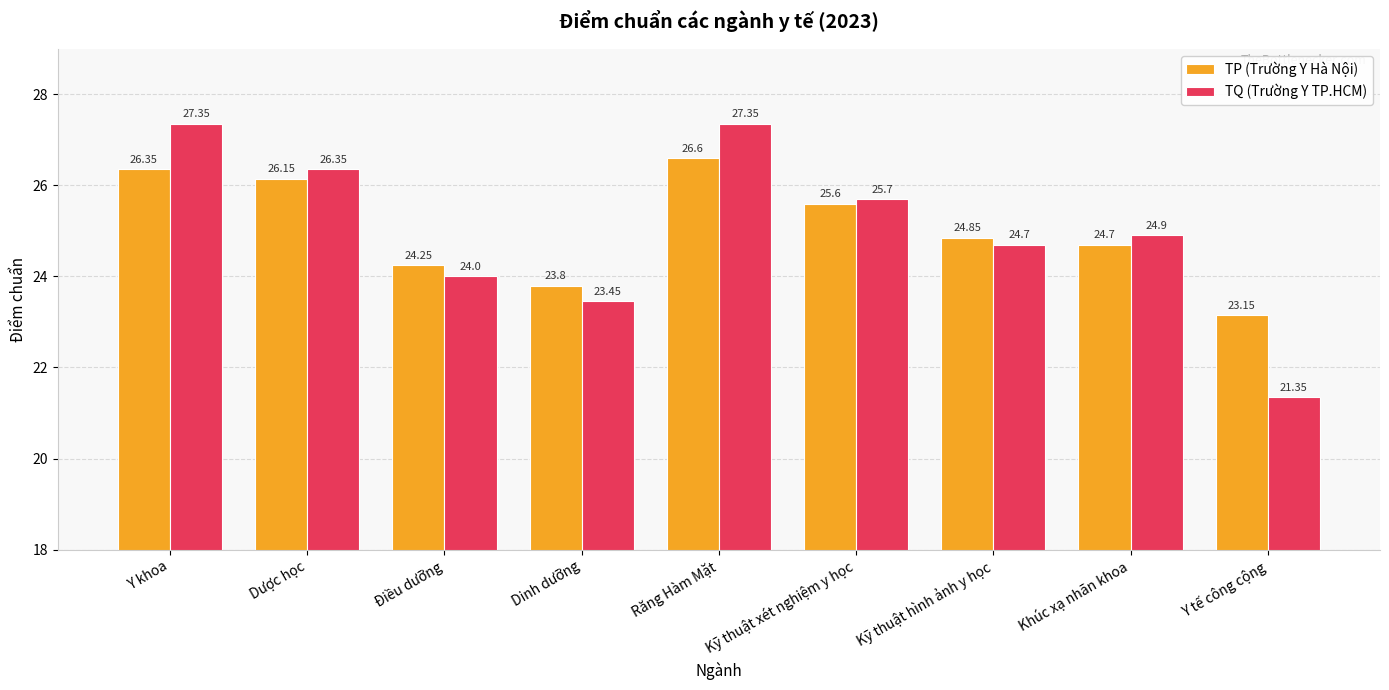

What is the average value of the TQ (Trường Y TP.HCM) series?

25.0